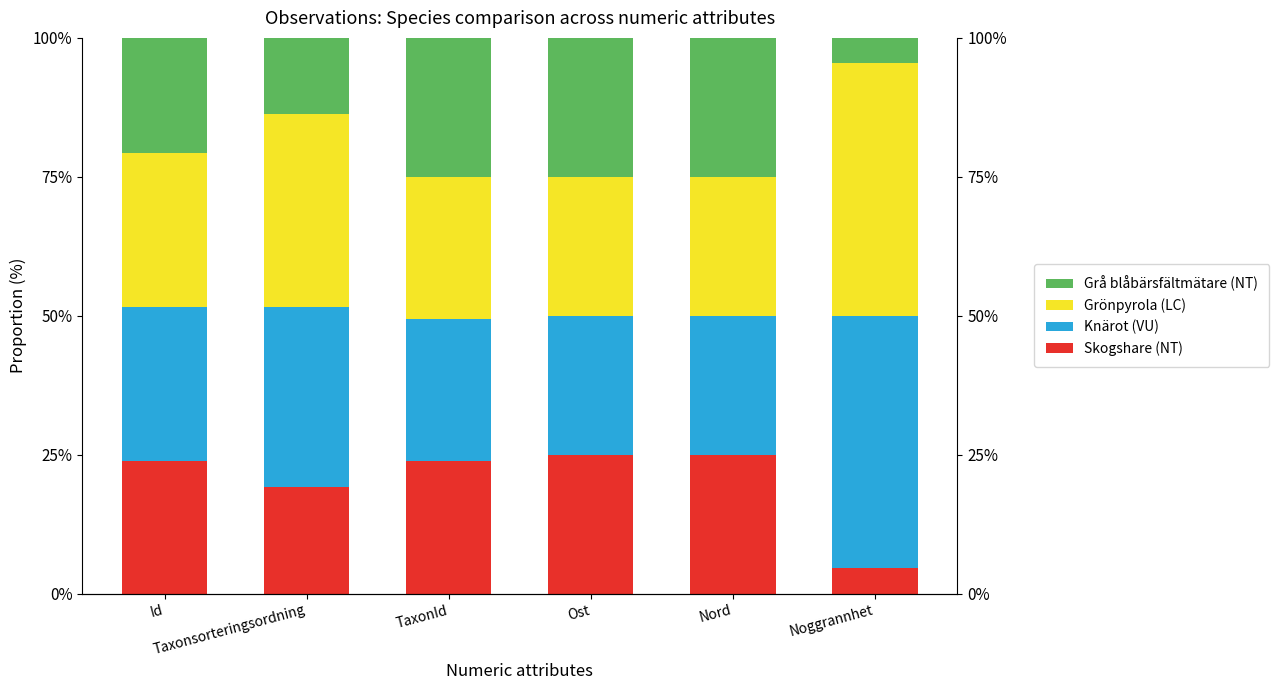

Is the value of Grönpyrola (LC) at Noggrannhet greater than the value of Knärot (VU) at Ost?

Yes